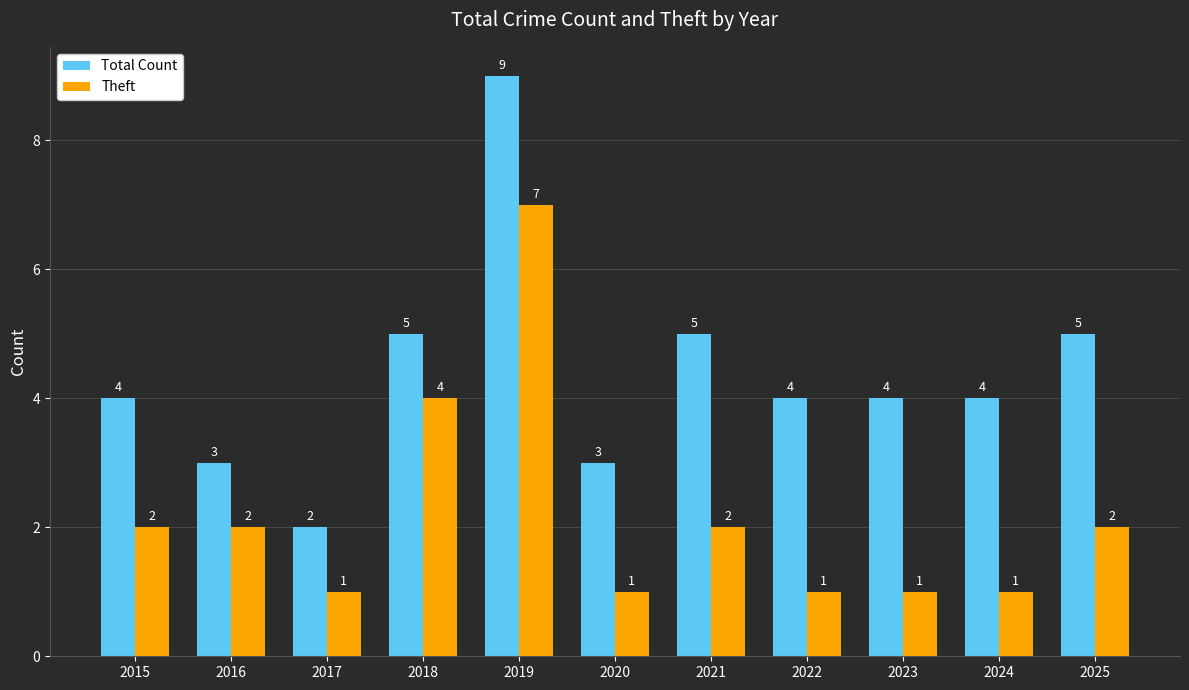

What is the lowest value of the Theft series?

1